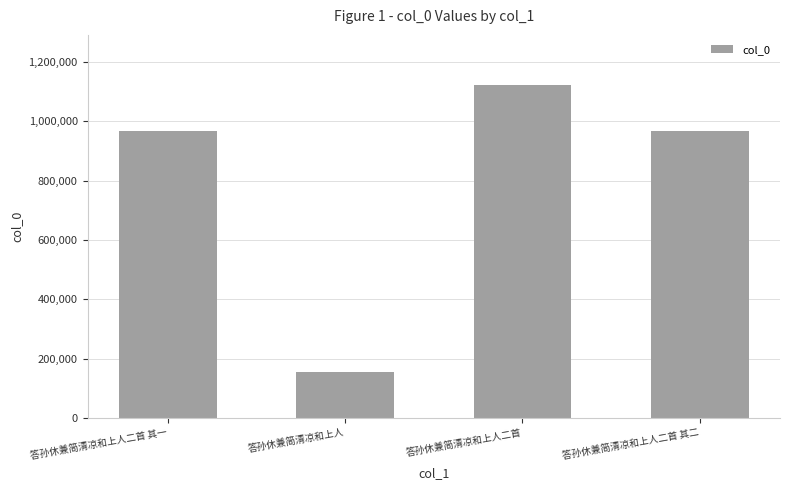

What is the value of the 1st bar from the left?

966878